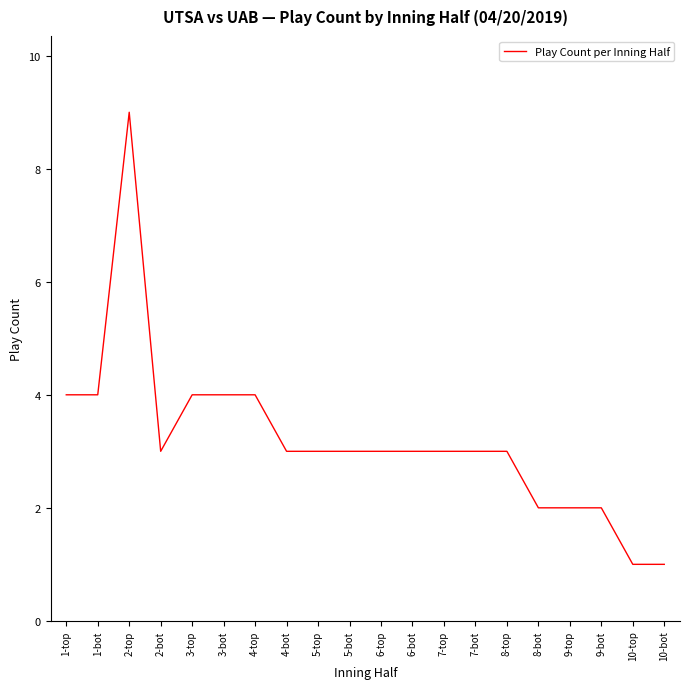

What position from the right is 10-top?

2